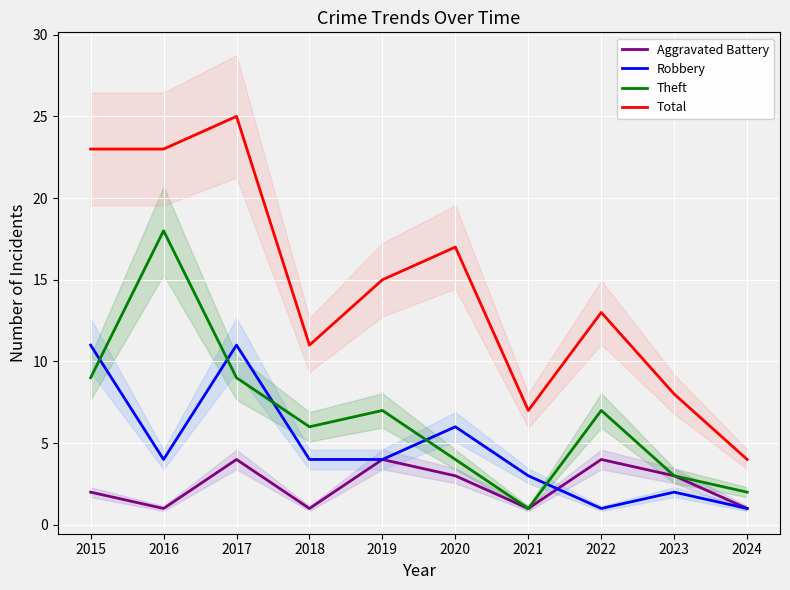

List the series in order of their peak value, lowest first.

Aggravated Battery, Robbery, Theft, Total